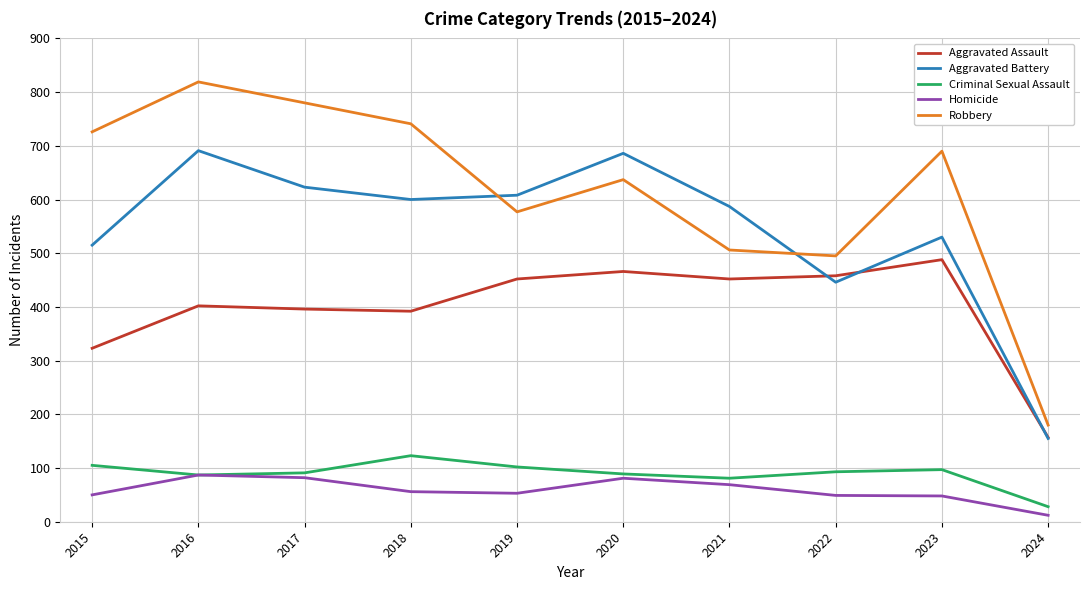

What is the sum of the Criminal Sexual Assault values at 2024 and 2017?

119